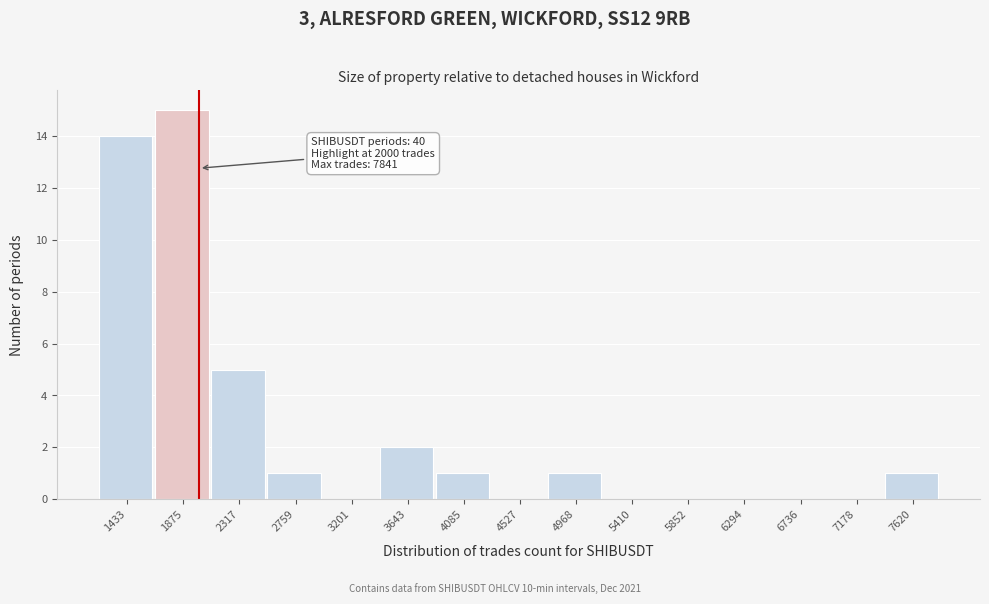

Which range on the x-axis has the tallest bar?

1650 to 2100